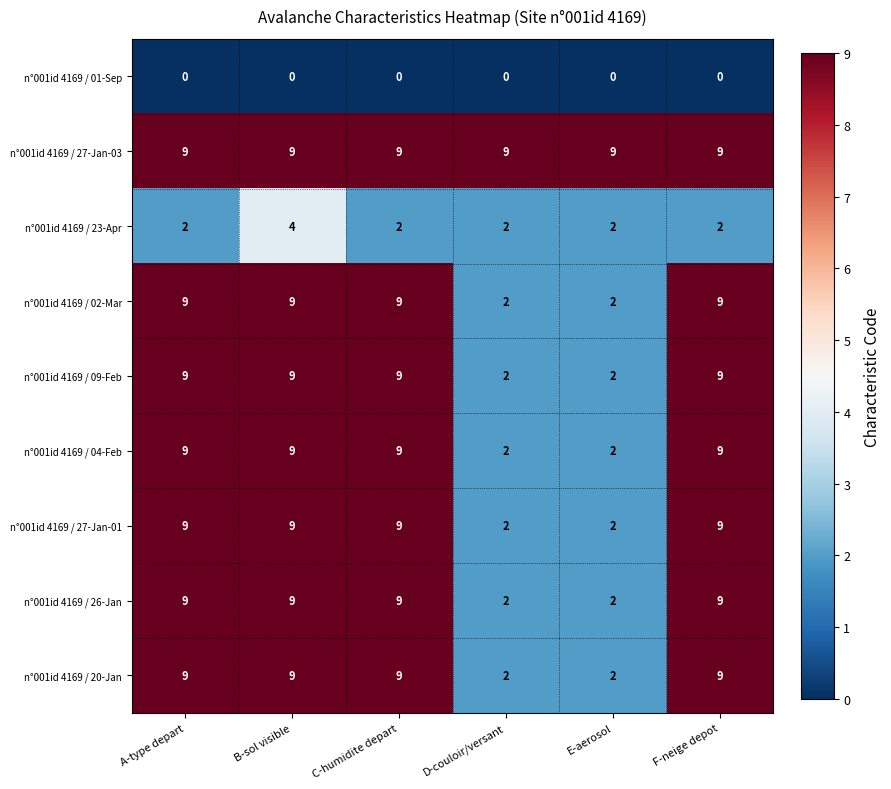

Which series has the largest total across all categories?

n°001id 4169 / 27-Jan-03